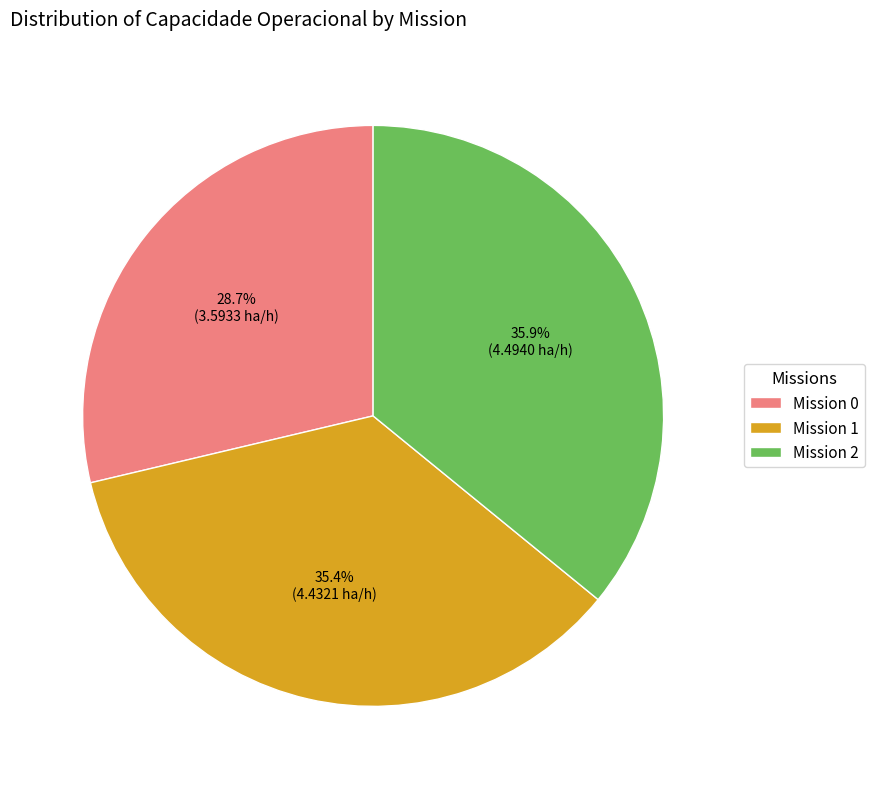

What portion of the pie excludes Mission 0?

71.3%